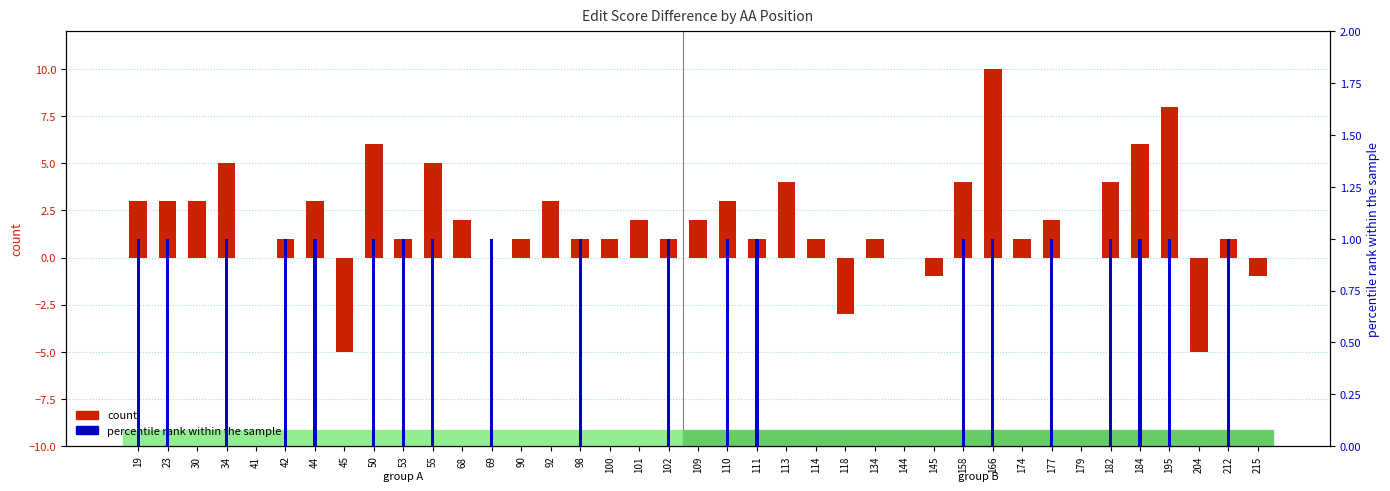

The value of percentile rank within the sample at 53 is 2. True or false?

False